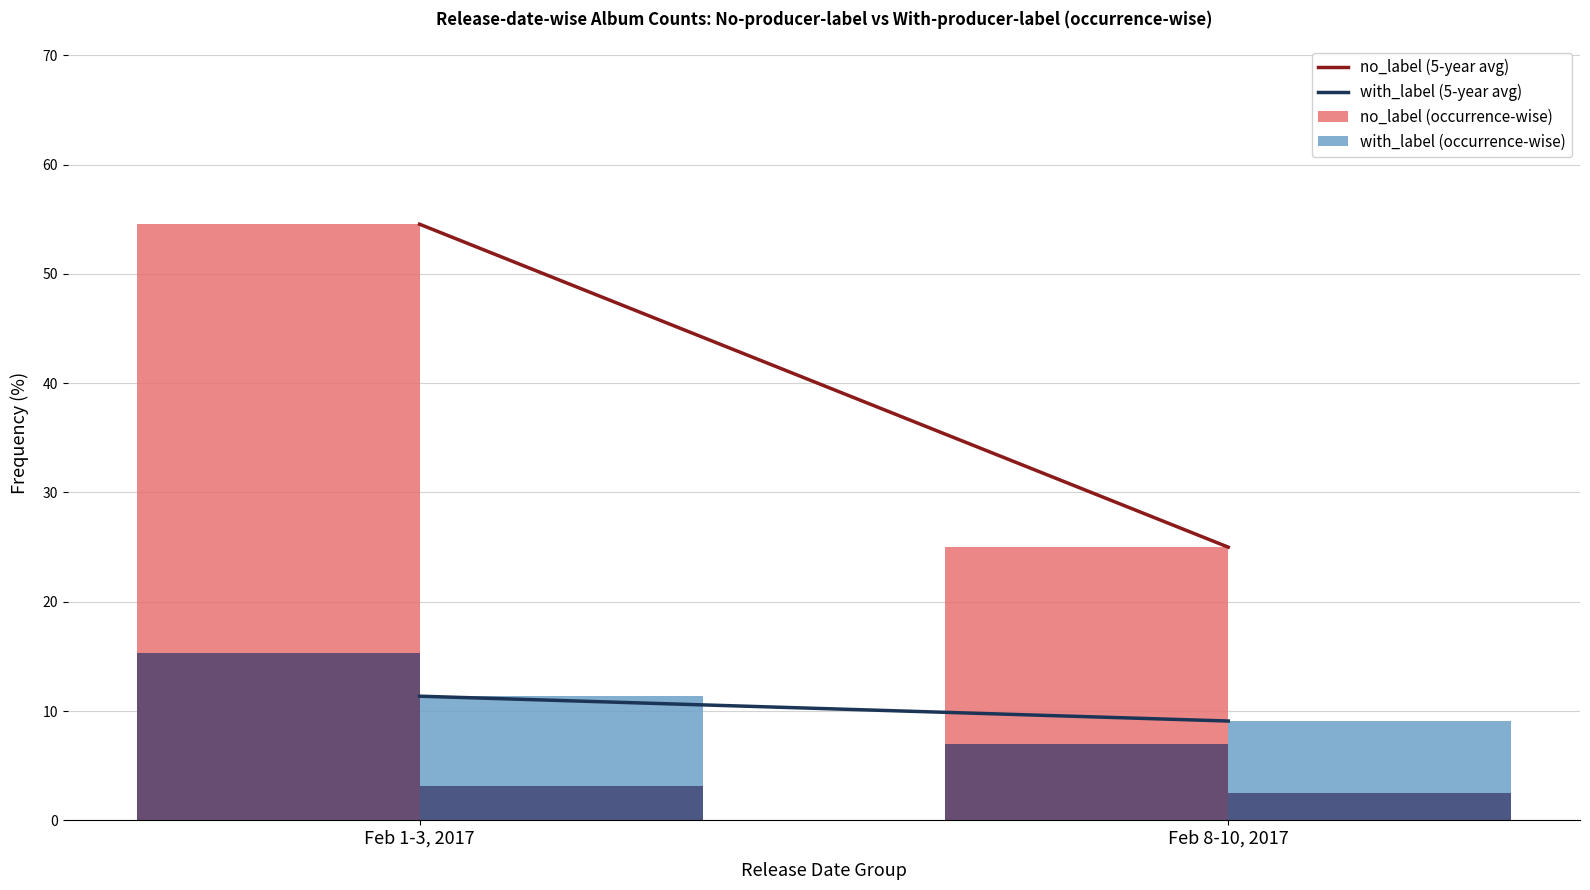

At how many categories does at least one series exceed 36?

1